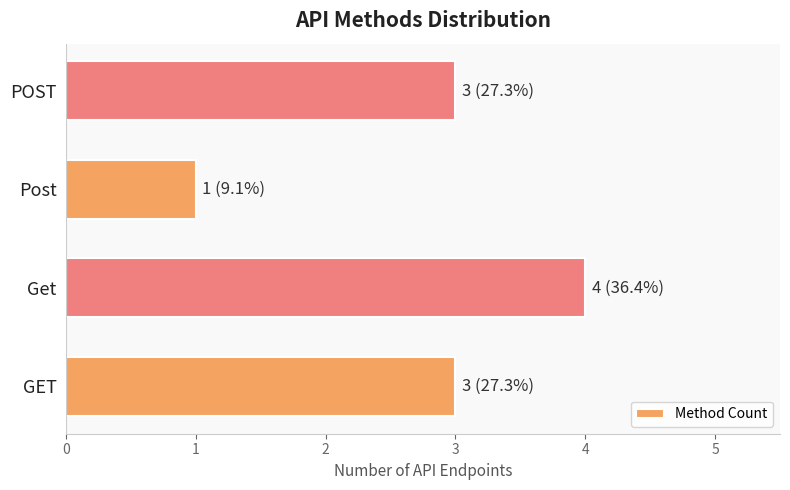

True or false: the data shows 4 at Get.

True